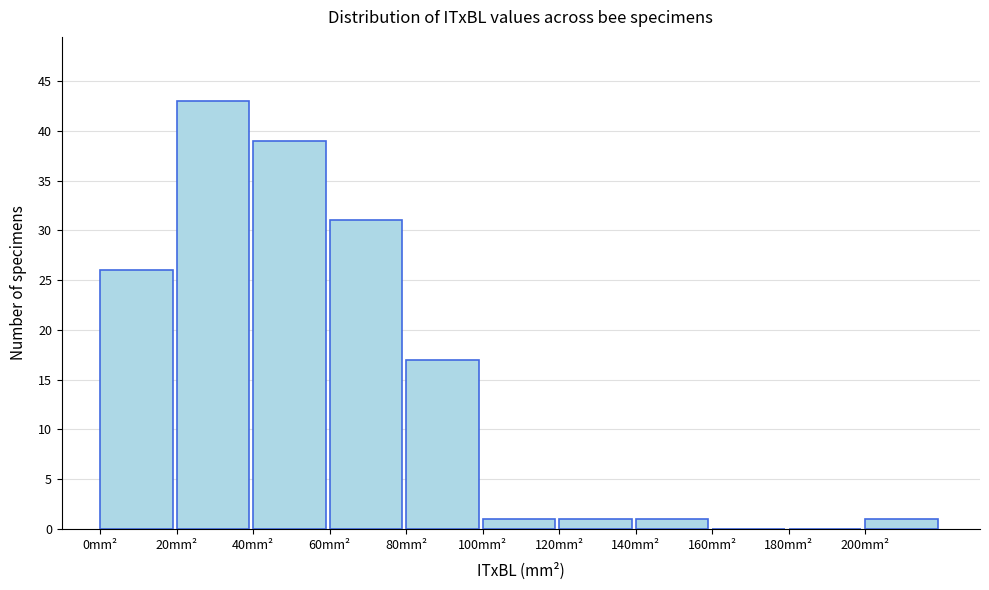

Which range on the x-axis has the tallest bar?

20 to 40